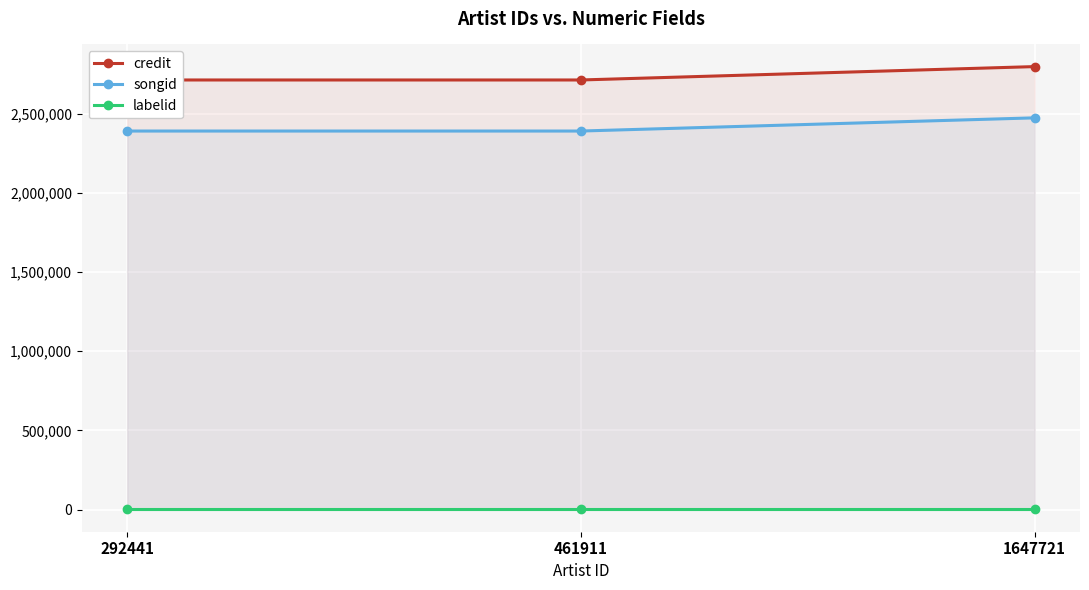

Between 292441 and 461911, which series saw the biggest shift?

credit